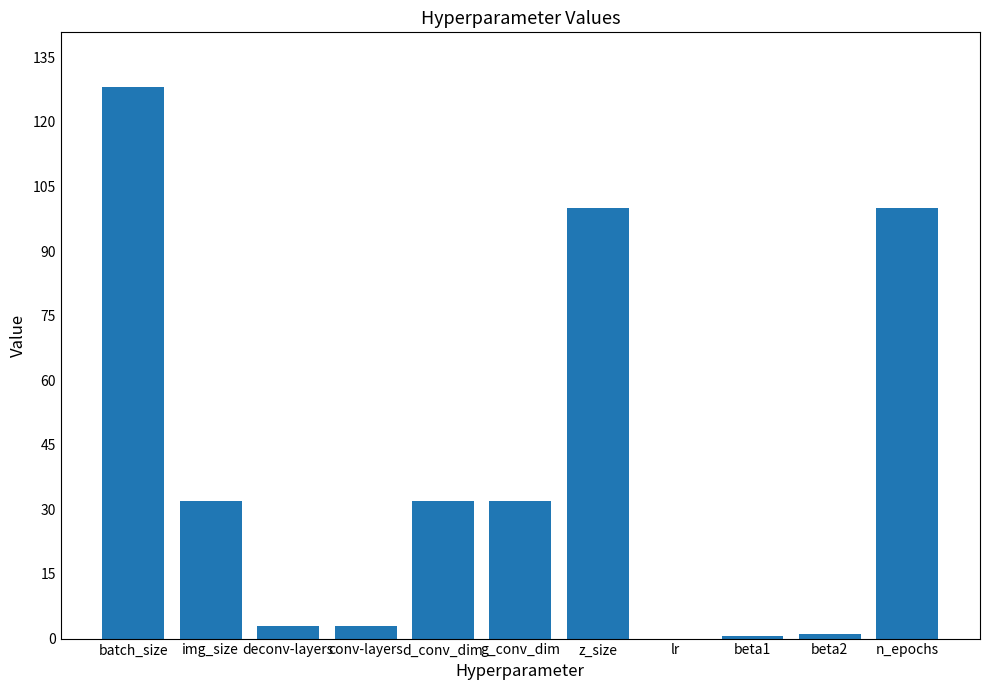

Count the number of categories in the chart.

11